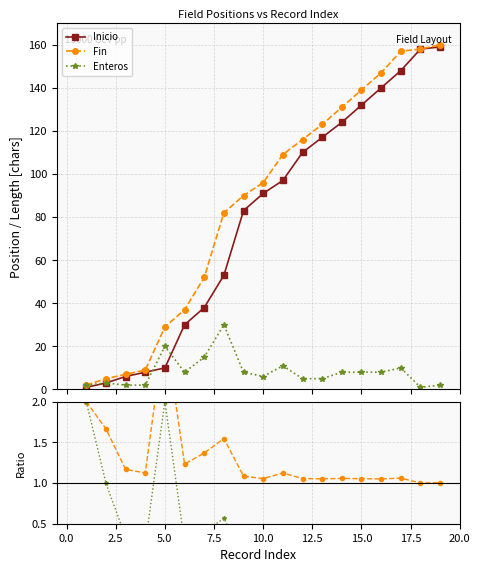

How many values in the Fin / Inicio series exceed 1?

18